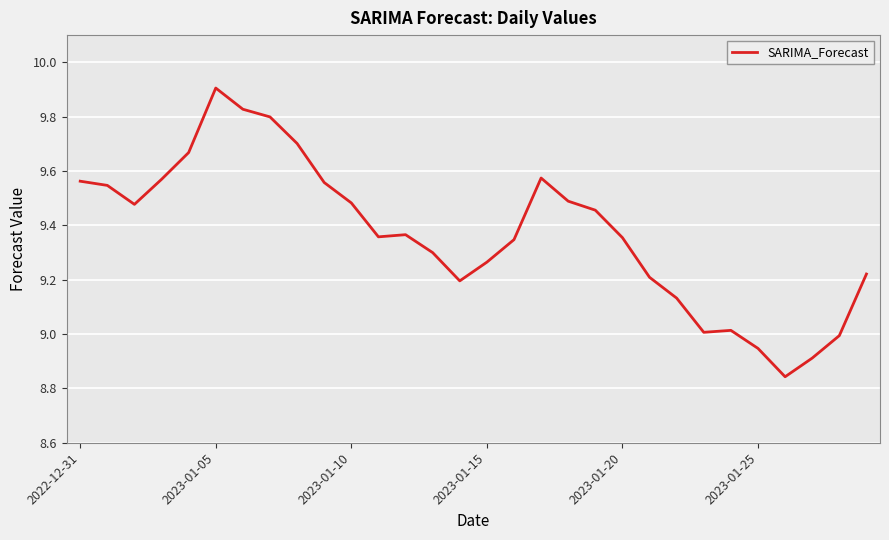

What is the difference between the maximum and minimum values?

1.1